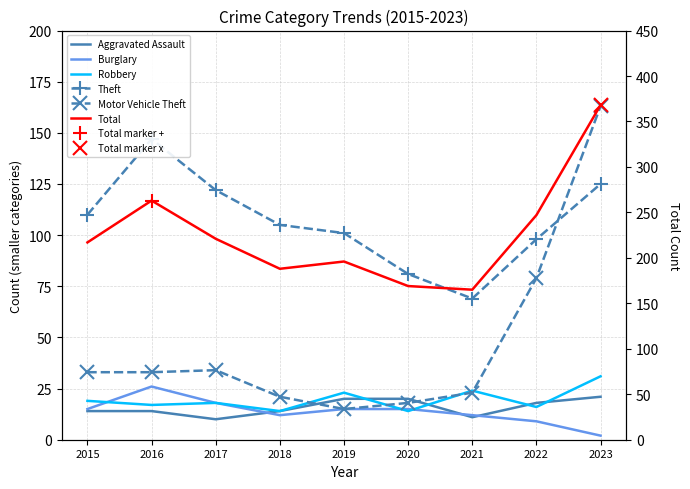

Which series has the widest spread of values?

Total